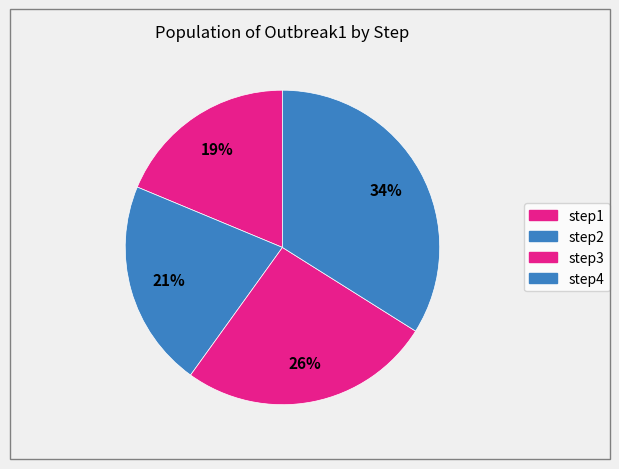

Count the number of slices in the pie.

4